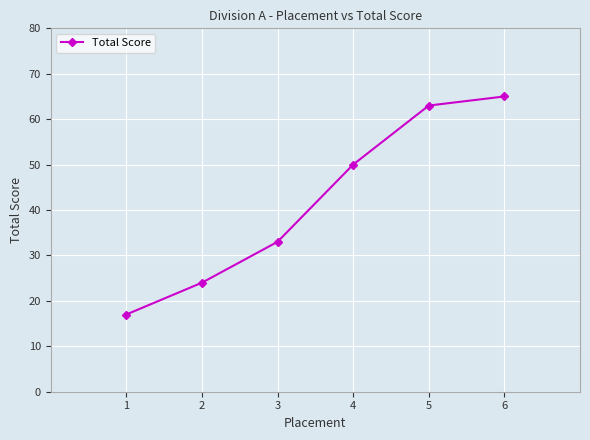

Between 4 and 6, which is larger?

6